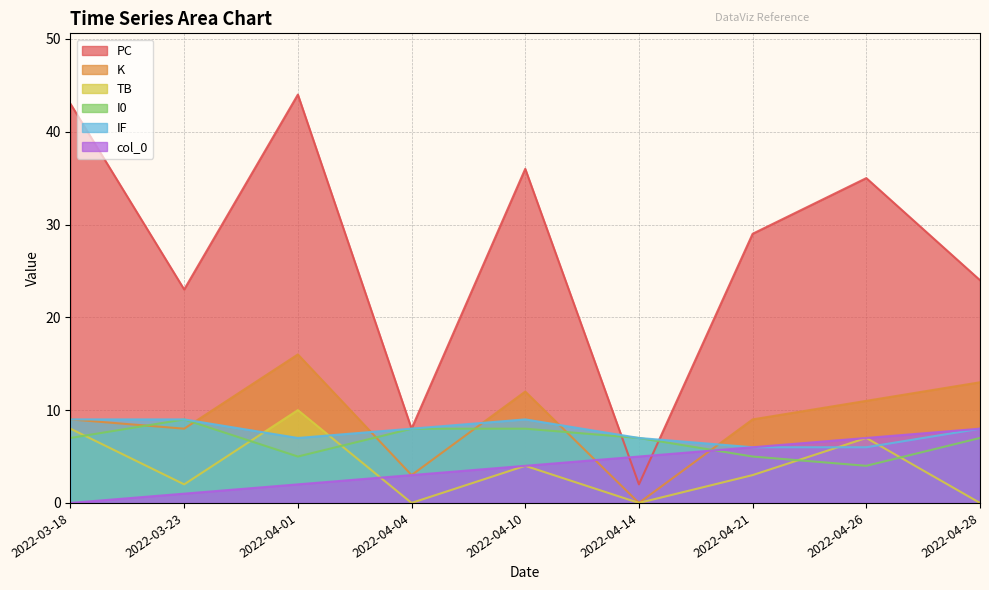

What is the total value across all series at 2022-03-23?

52